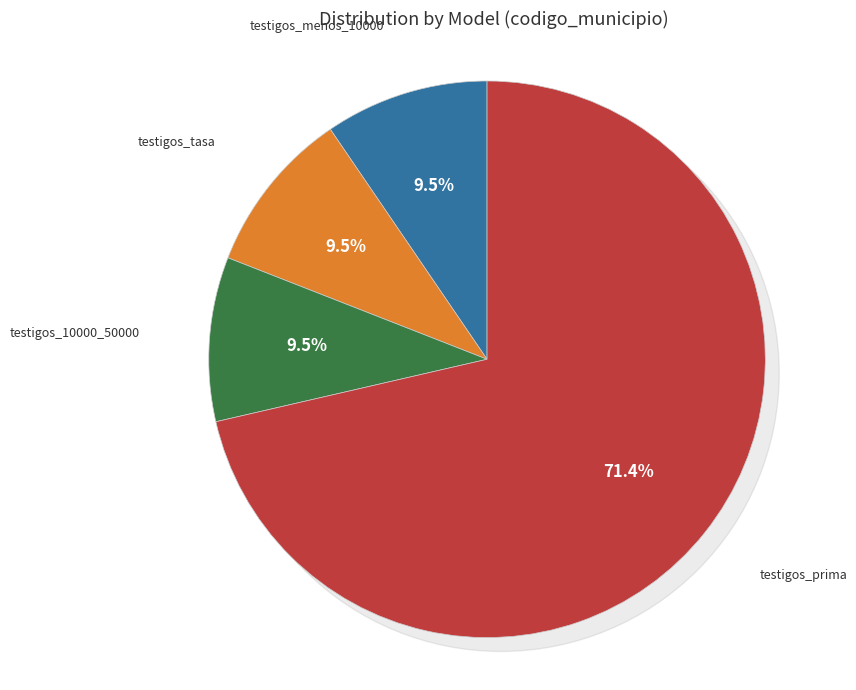

How many slices are in this pie chart?

4